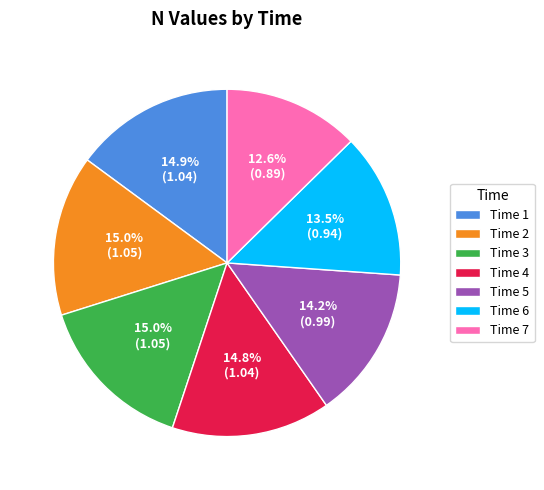

What portion of the pie excludes Time 6?

86.5%